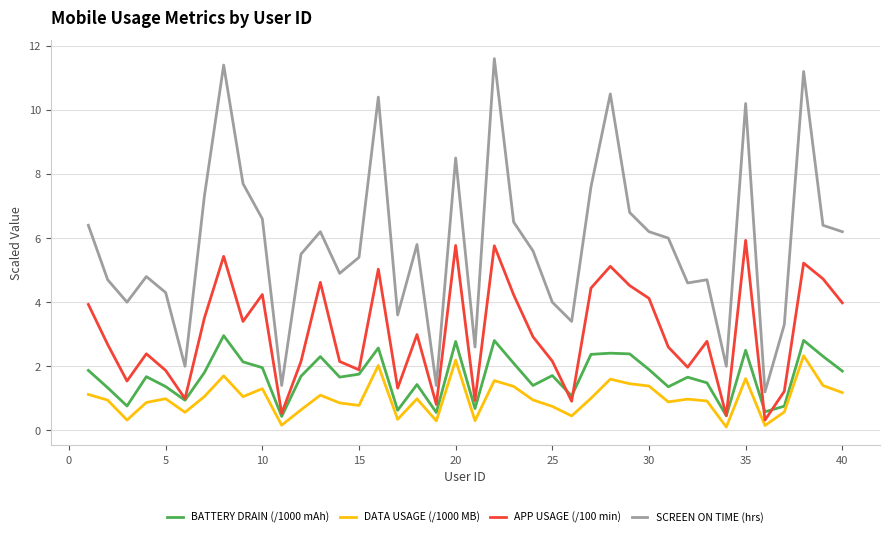

How many interior local peaks does the APP USAGE (/100 min) series have?

12